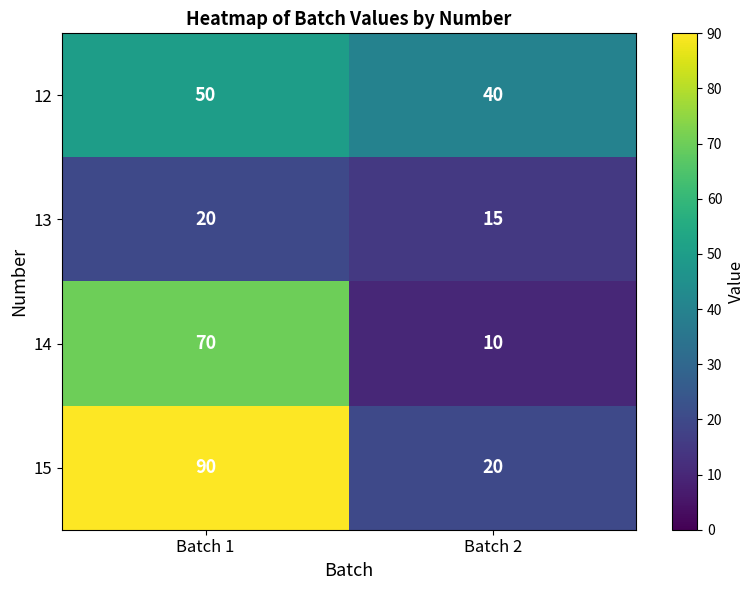

The 15 series shows 10 at Batch 2. True or false?

False